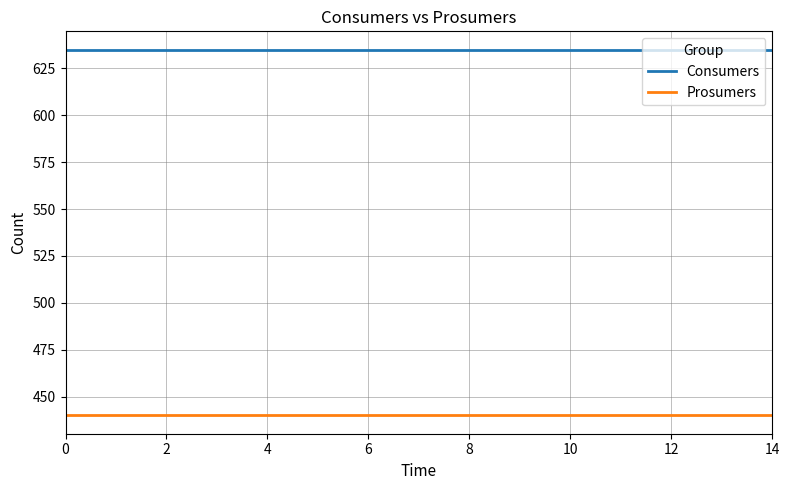

True or false: Consumers and Prosumers cross at least once.

False